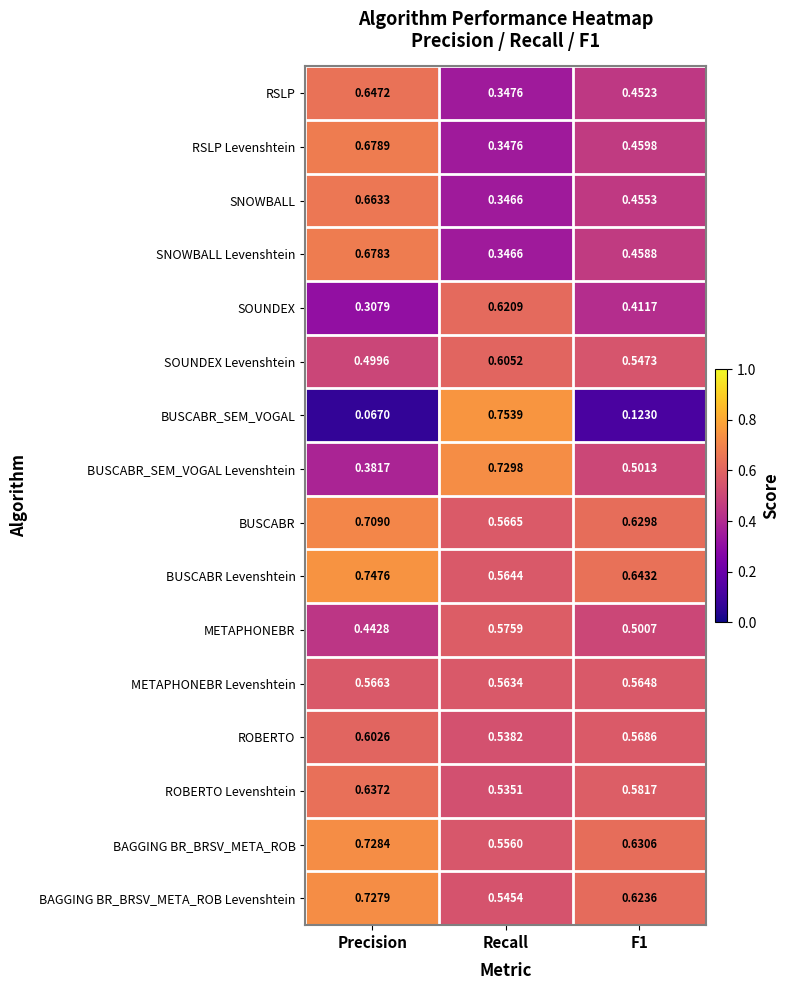

Which series changed the most between Precision and F1?

SNOWBALL Levenshtein